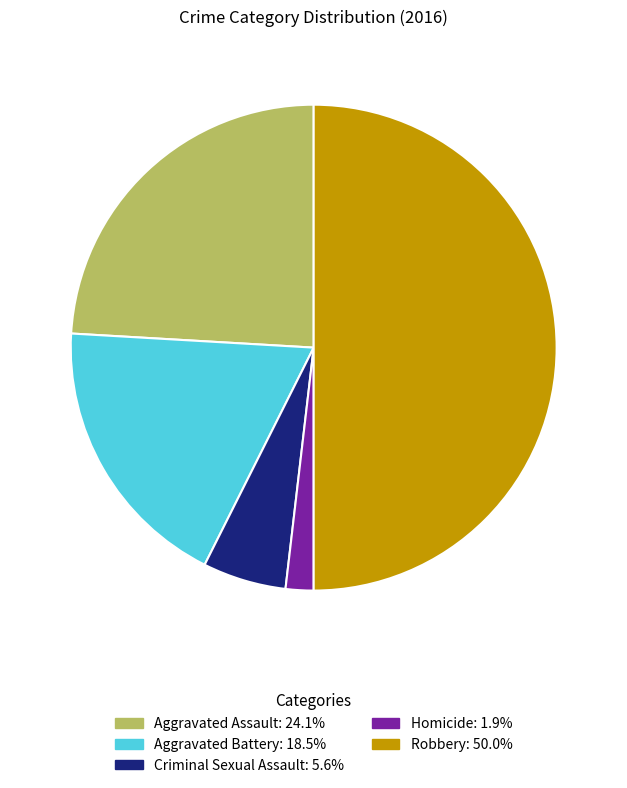

Between Robbery and Homicide, which is larger?

Robbery